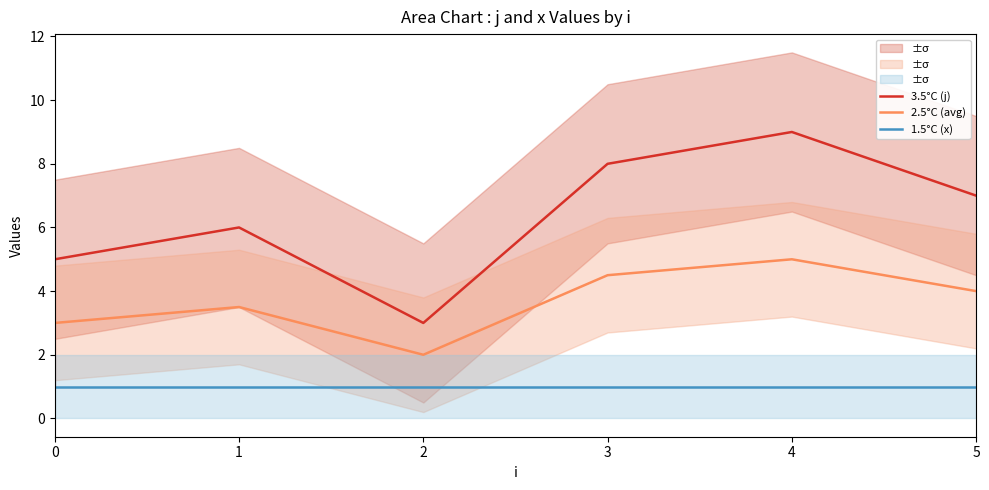

What are all the series names shown in the legend?

3.5°C (j), 2.5°C (avg), 1.5°C (x)